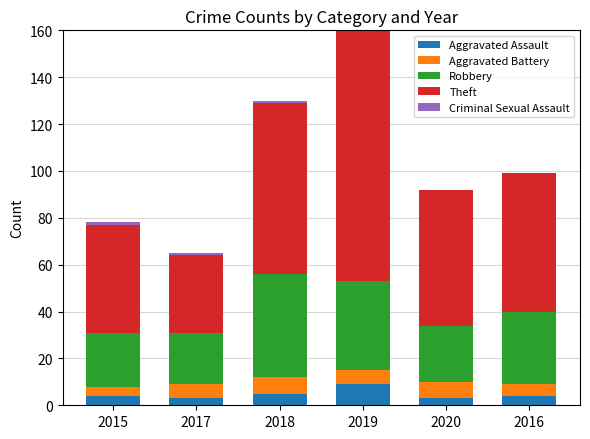

How many categories are shown in the chart?

6